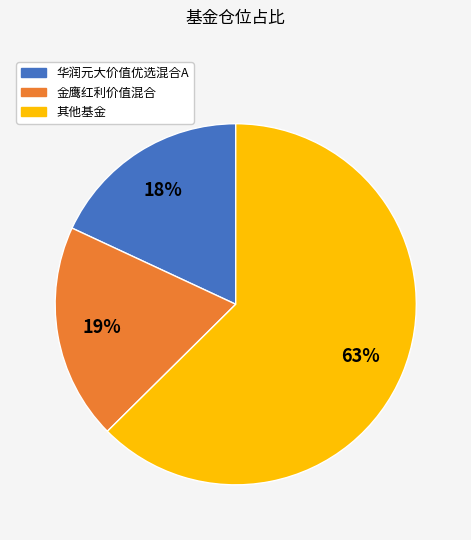

To the nearest percent, what percentage of the pie is 华润元大价值优选混合A?

18%